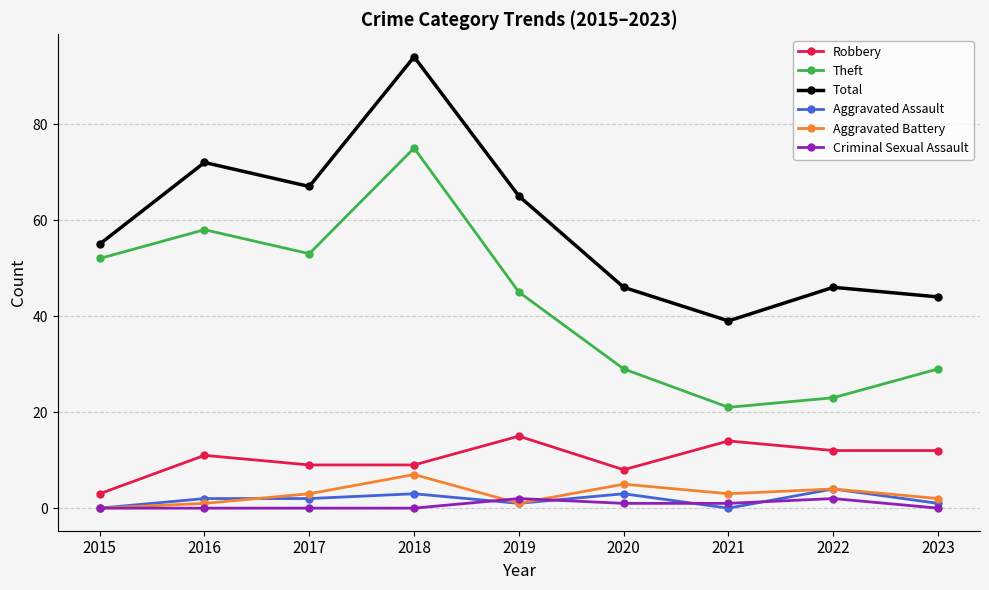

How many distinct data groups are displayed?

6